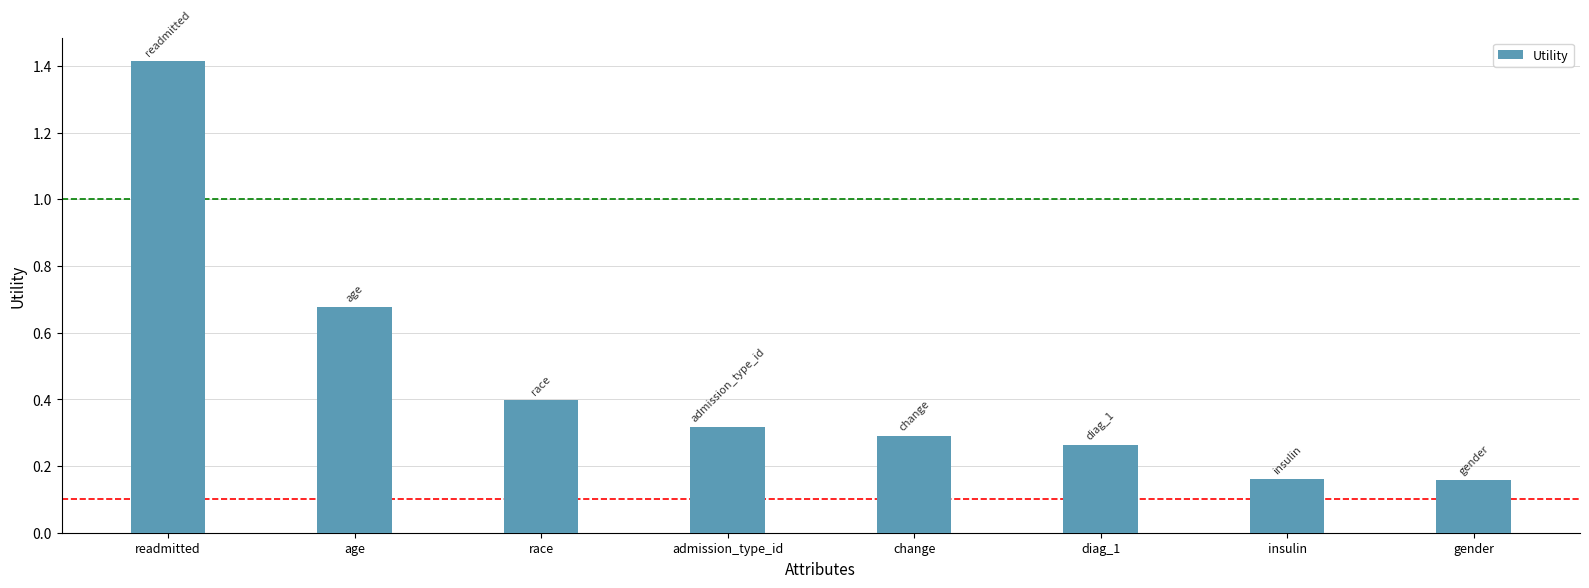

How many data points does each series have?

8